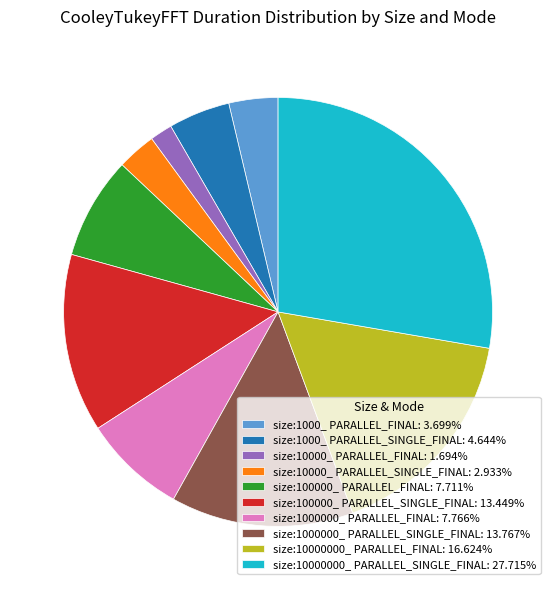

Count the number of slices in the pie.

10